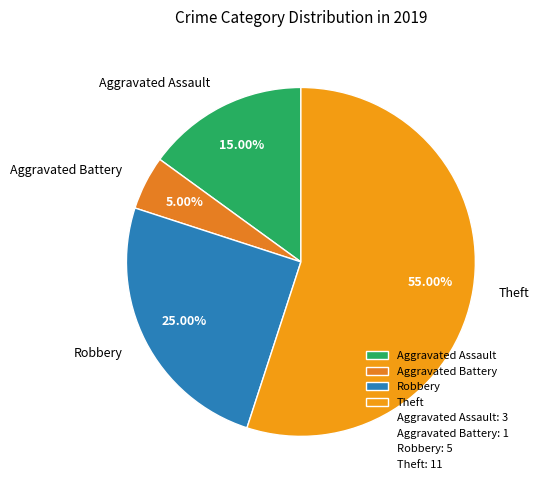

Does Theft account for over 50% of the chart?

Yes